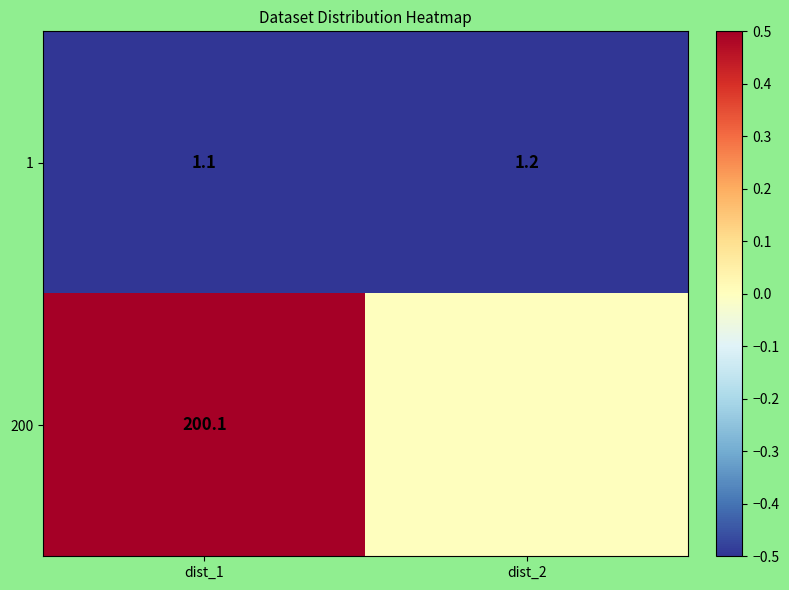

What is the sum of all 1 values?

2.3